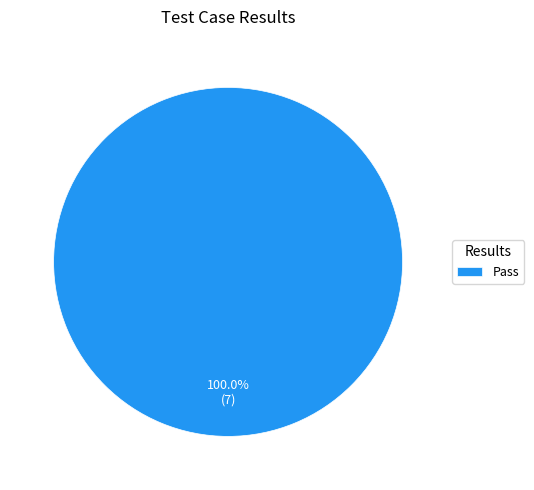

Rank the categories by value from highest to lowest.

Pass